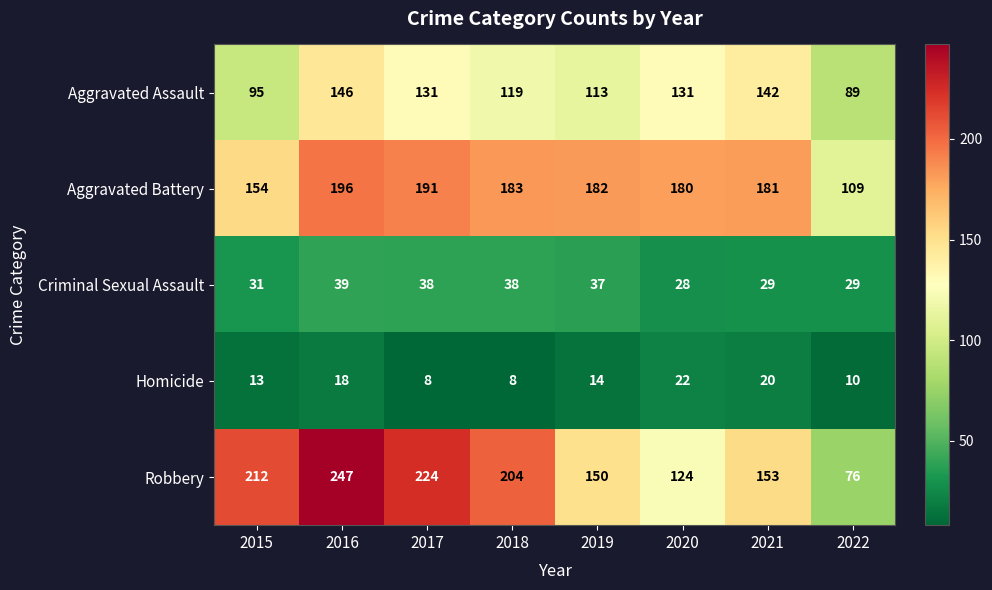

What is the total value across all series at 2016?

646